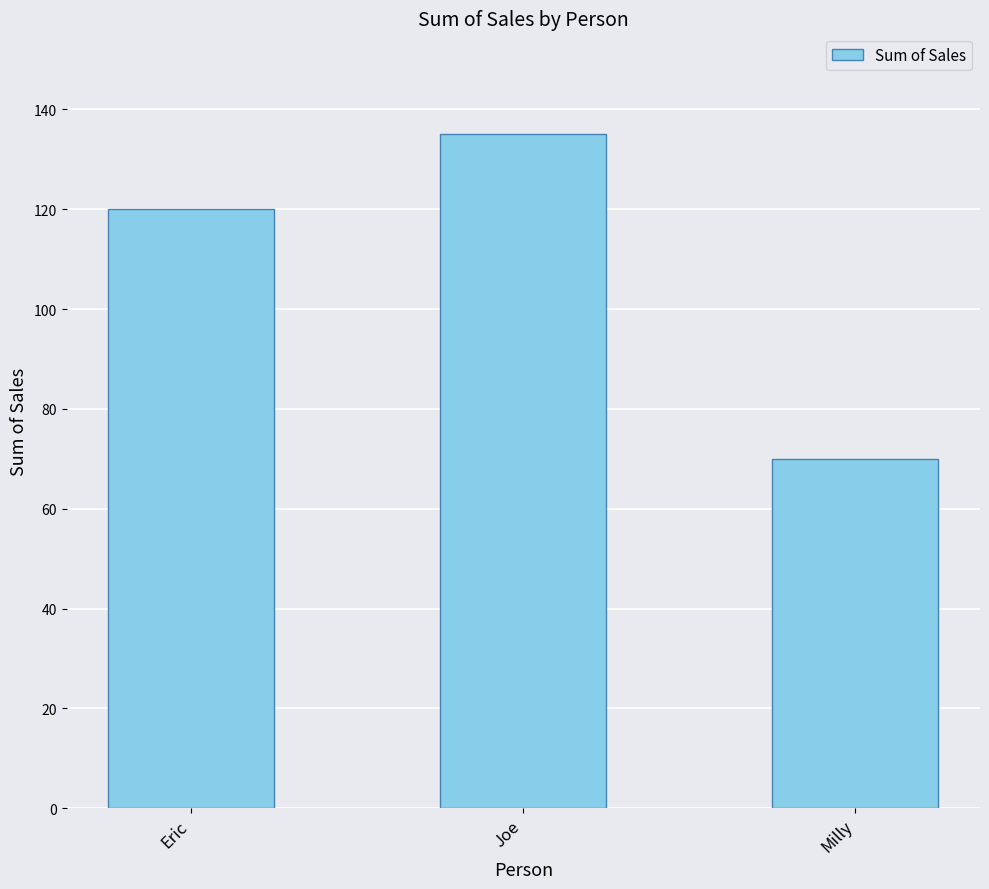

What is the label of the 1st bar from the left?

Eric